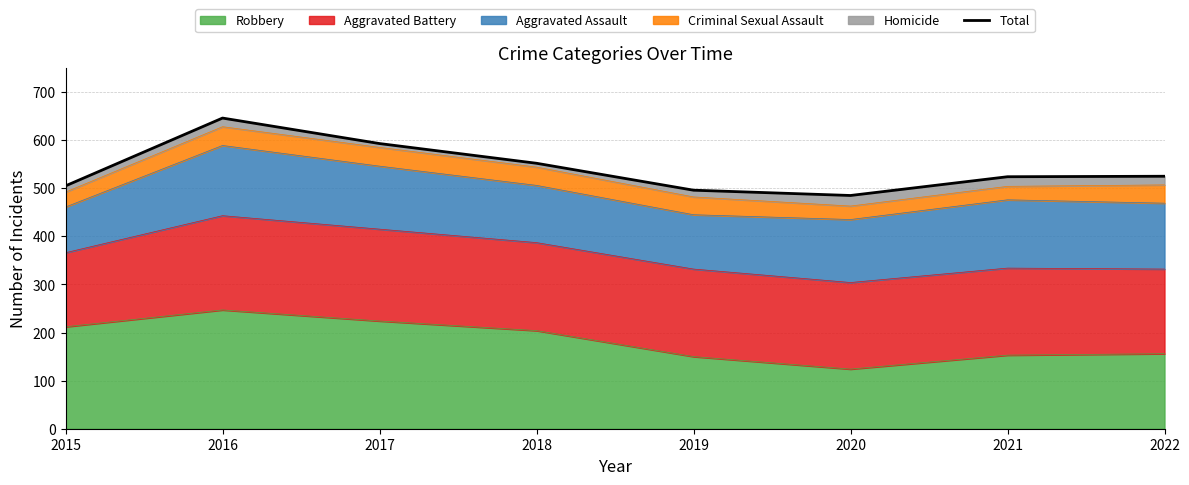

How many lines are shown in the chart?

1